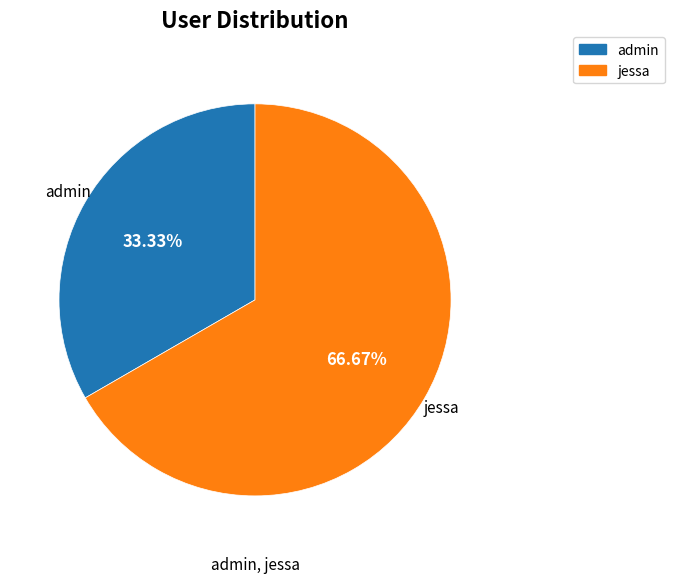

Which category has the smallest portion of the pie?

admin